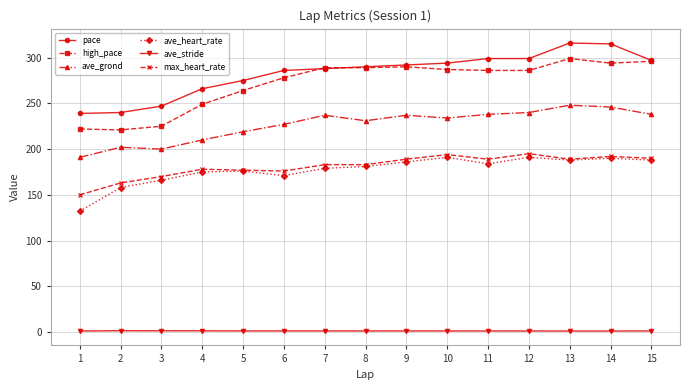

True or false: ave_stride and ave_heart_rate cross at least once.

False